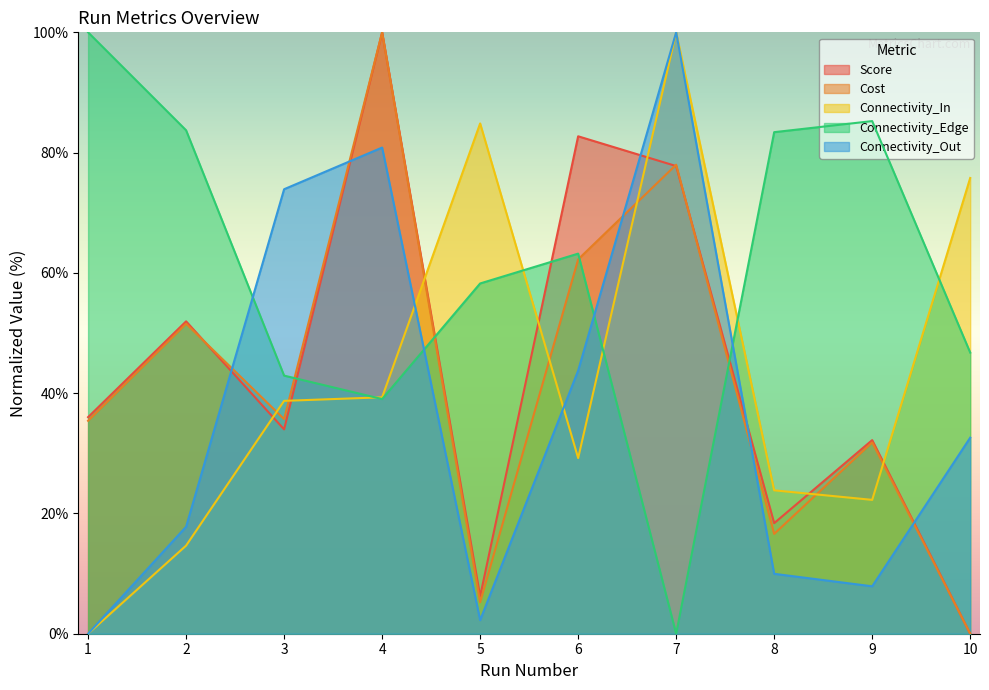

What is the spread (max minus min) of values at 9?

77.4